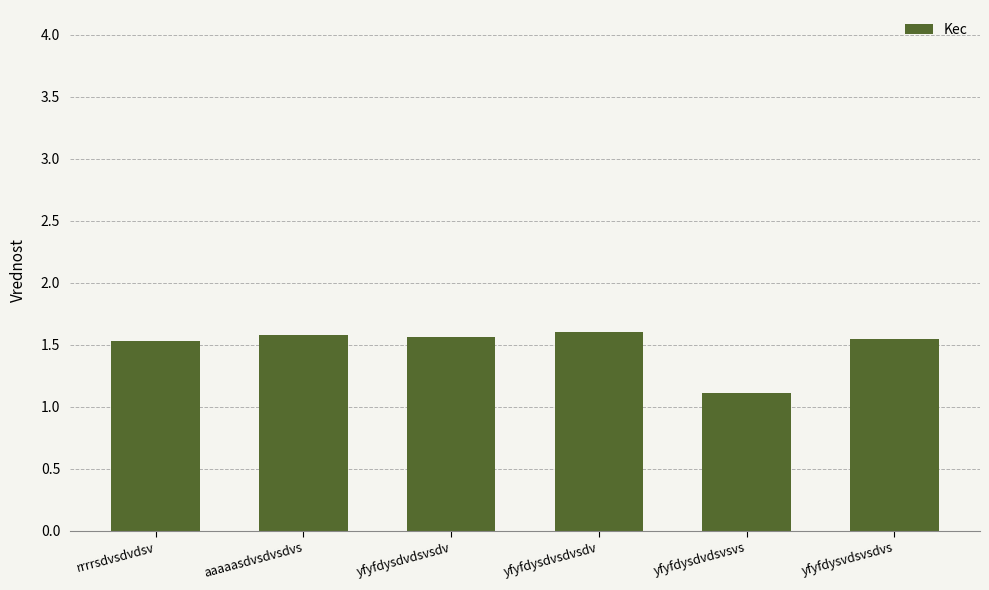

The value at yfyfdysdvdsvsdv is 1.6. True or false?

True